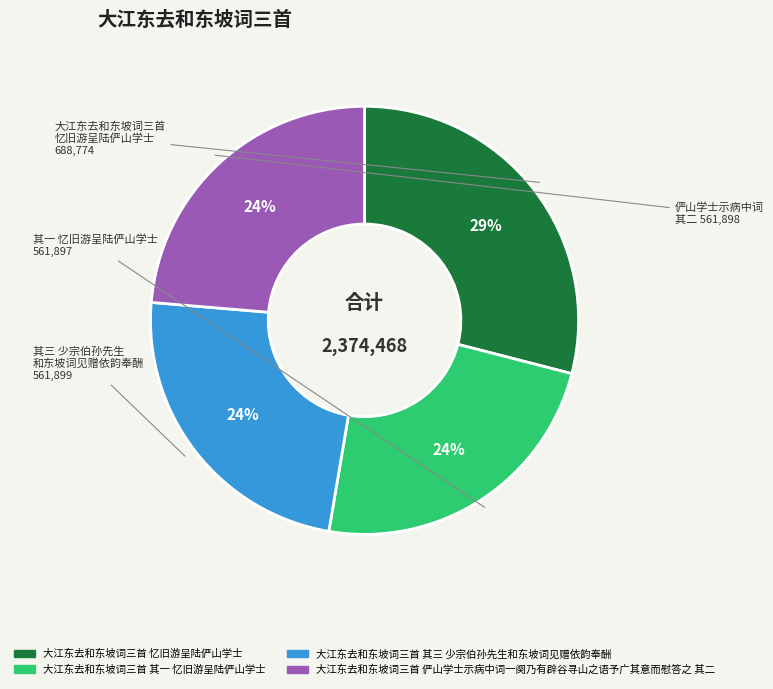

Does 大江东去和东坡词三首 其一 忆旧游呈陆俨山学士 represent more than half of the total?

No